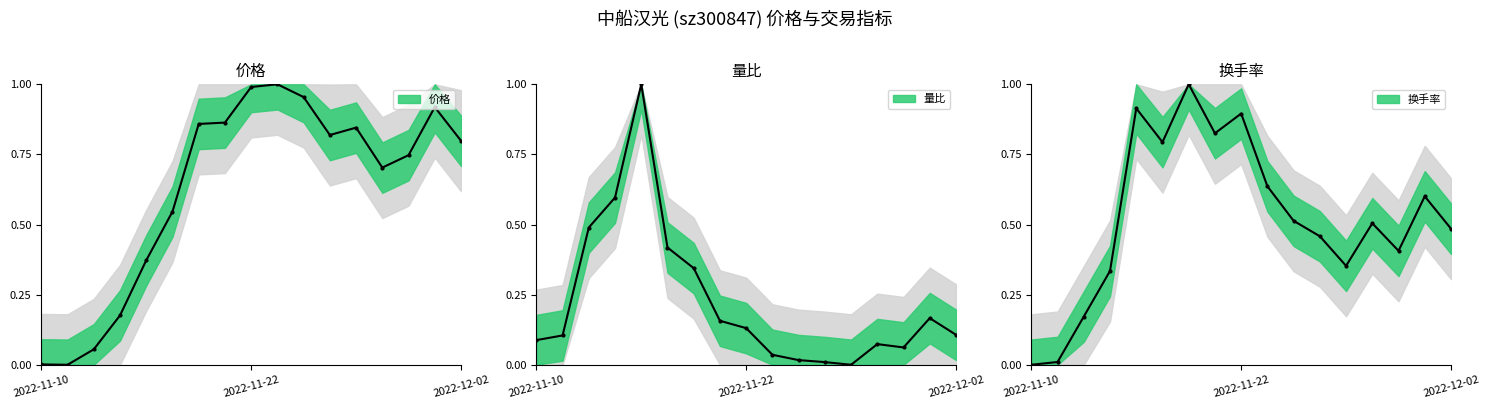

What position from the right is 2022-11-25?

6